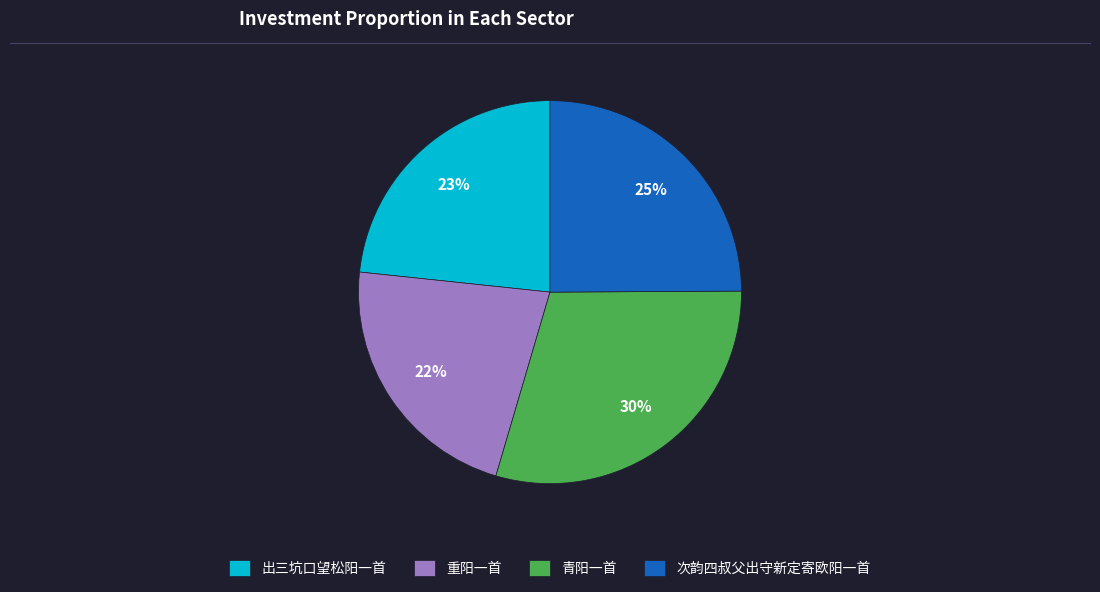

Do 青阳一首 and 出三坑口望松阳一首 together represent more than half of the pie?

Yes